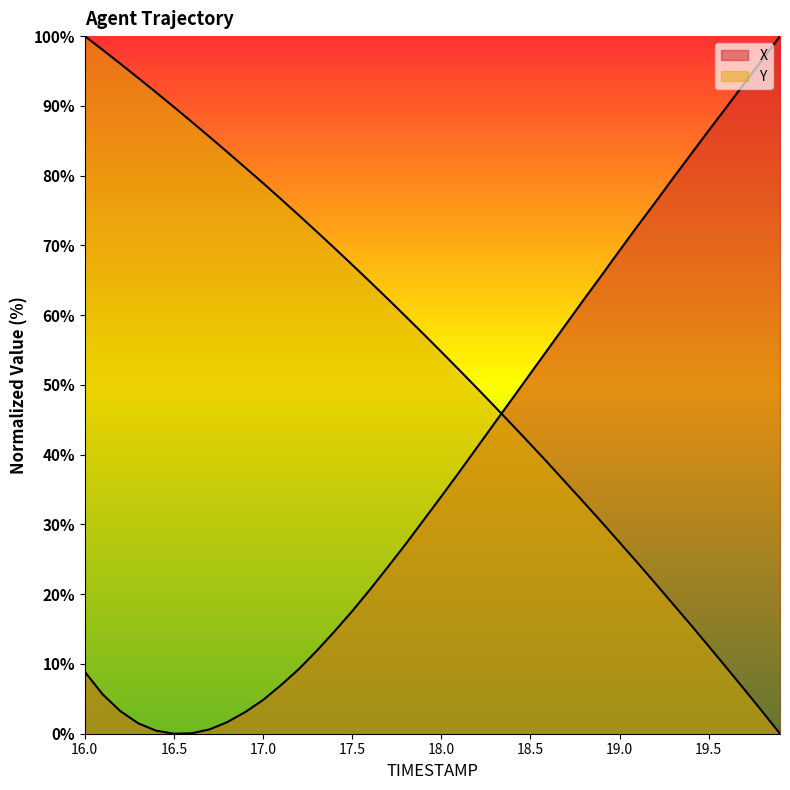

True or false: Y and X cross at least once.

True